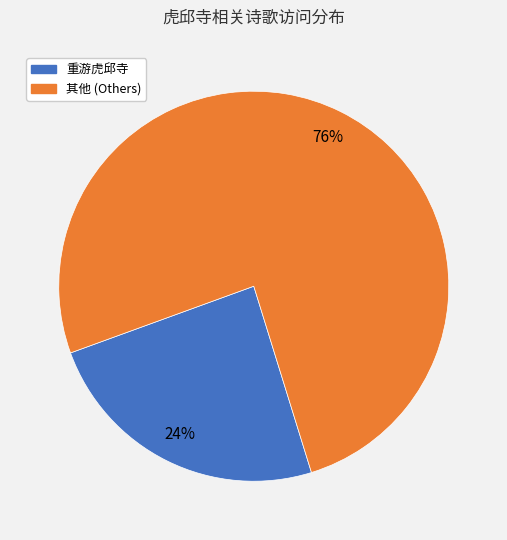

Is there any slice that represents more than half of the pie?

Yes